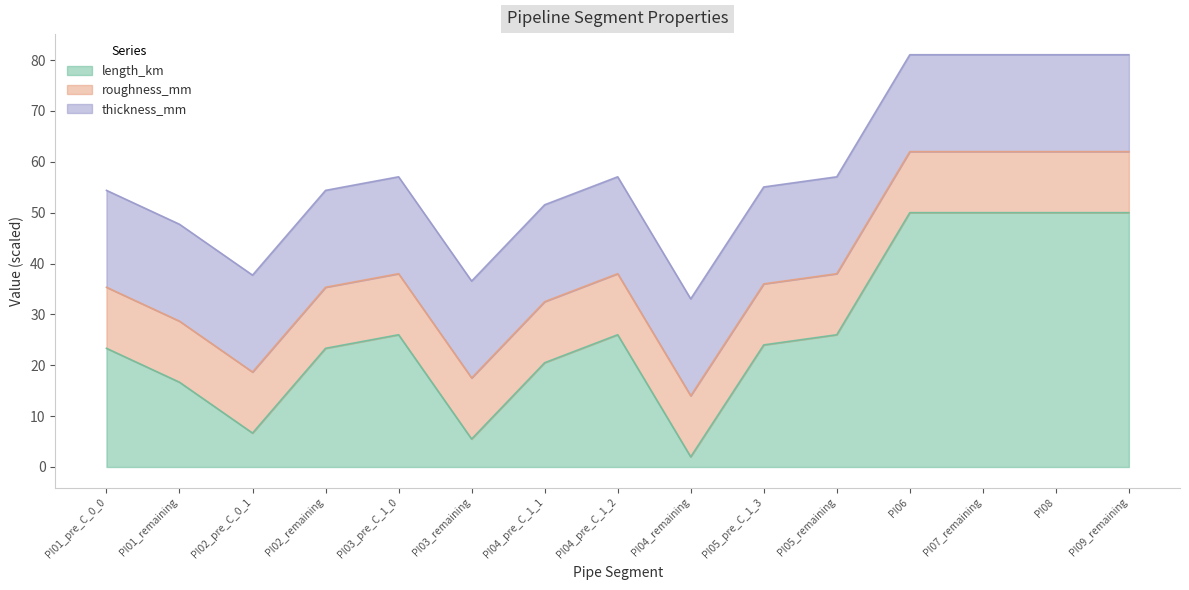

What is the label of the 2nd point from the right?

PI08